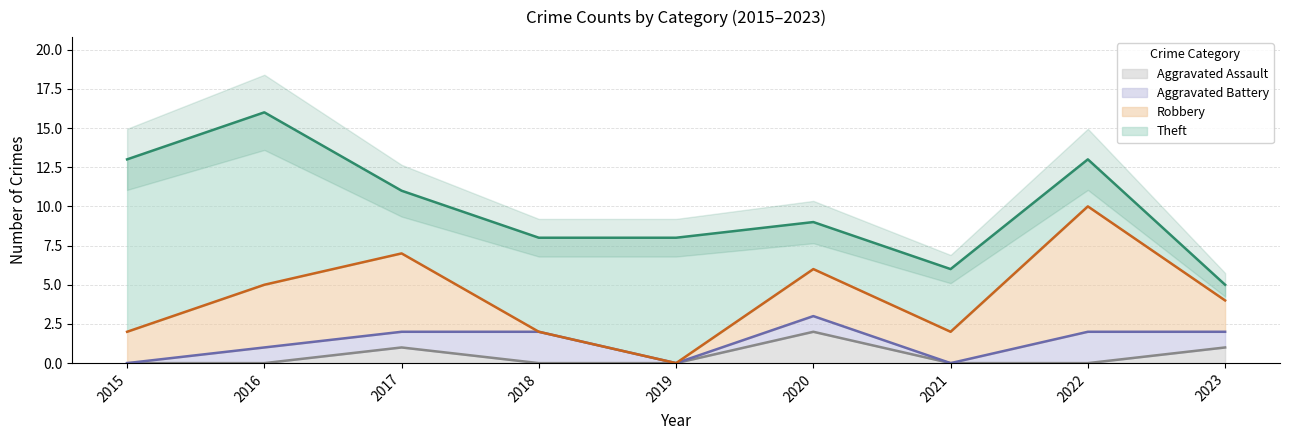

At which label is Aggravated Battery closest to 1?

2016